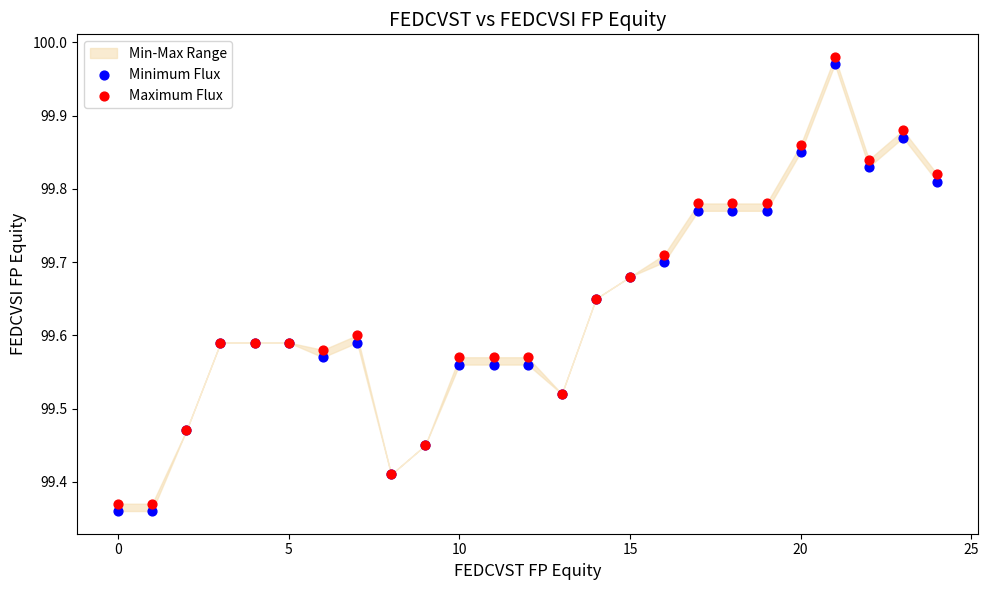

Which series reaches the maximum Y coordinate?

Maximum Flux